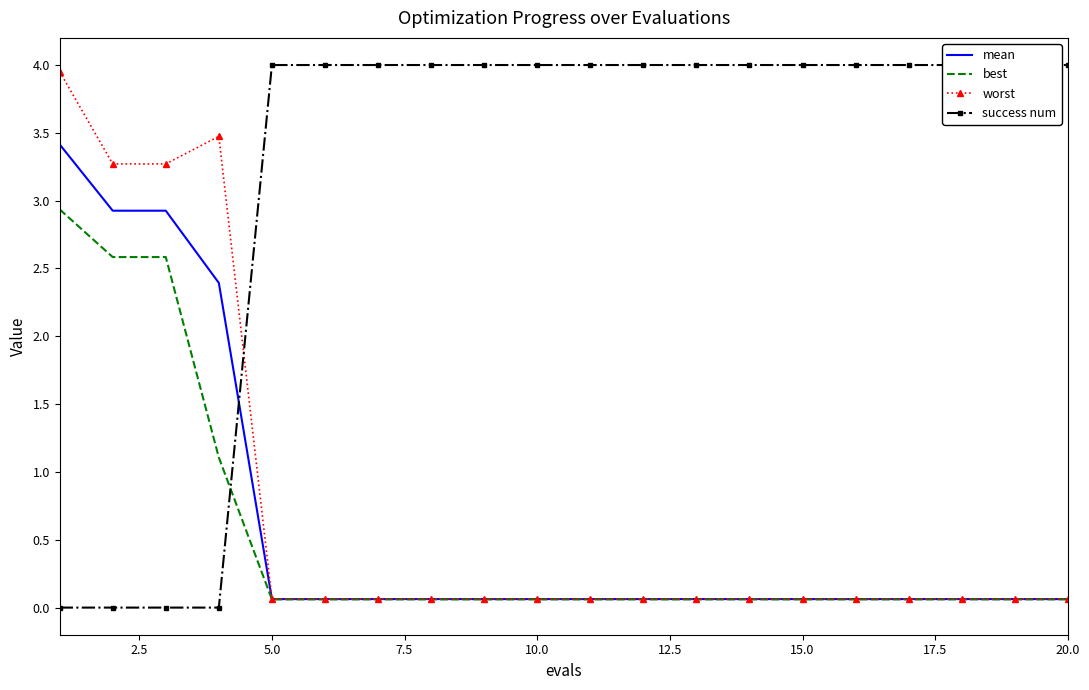

True or false: worst and mean cross at least once.

False